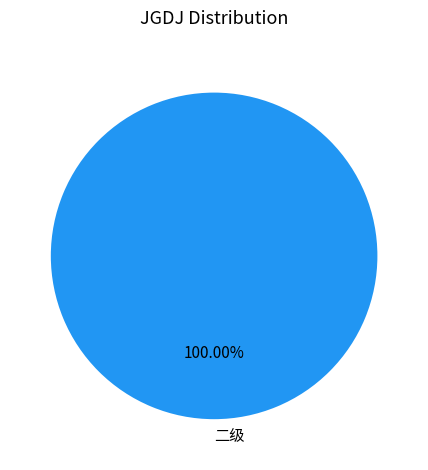

Is there any slice that represents more than half of the pie?

Yes